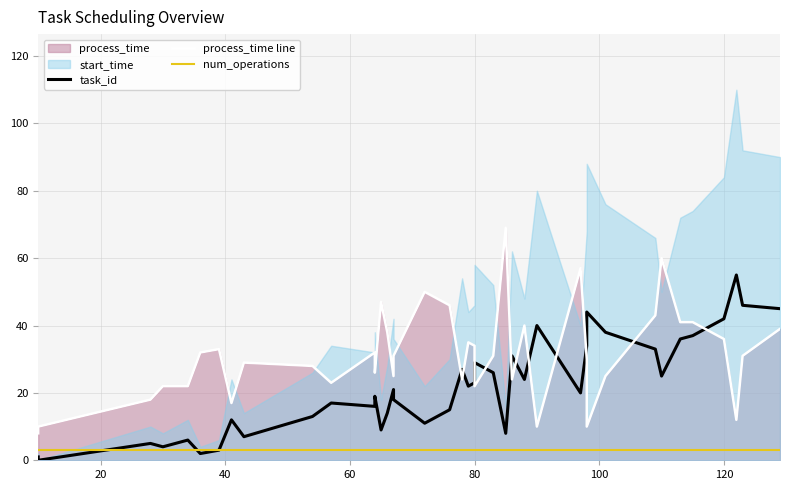

True or false: task_id has more than 1 points higher than both neighbors.

True